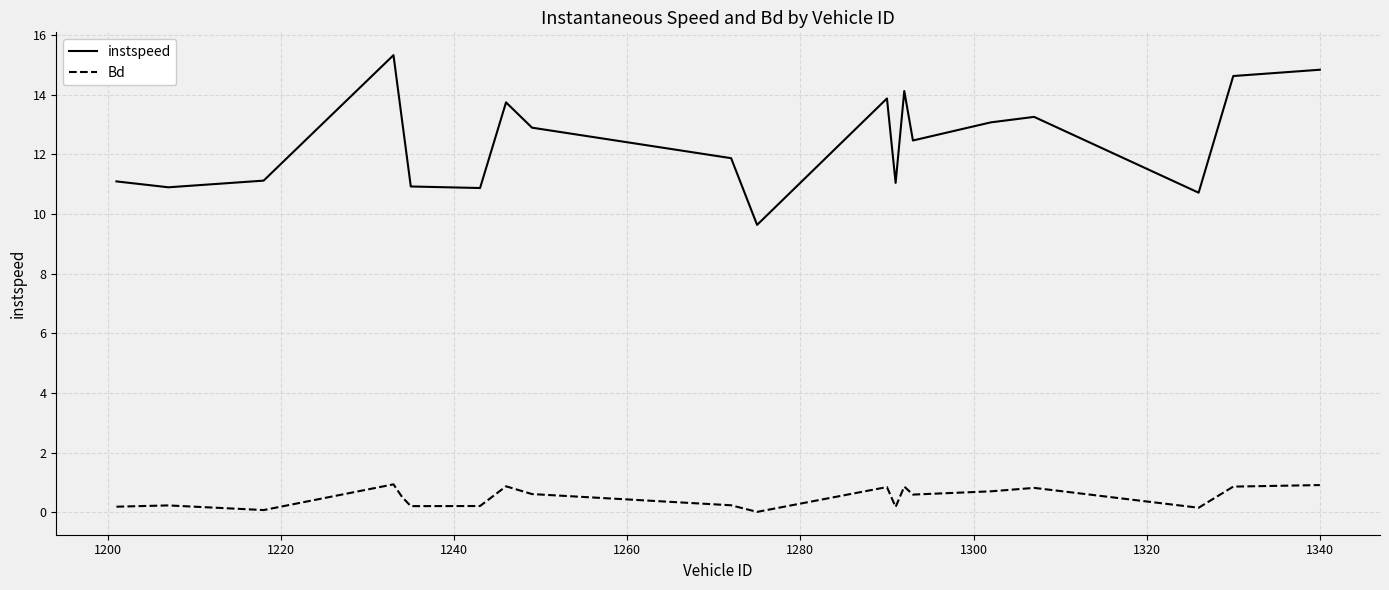

Rank the series by their average value, from lowest to highest.

Bd, instspeed